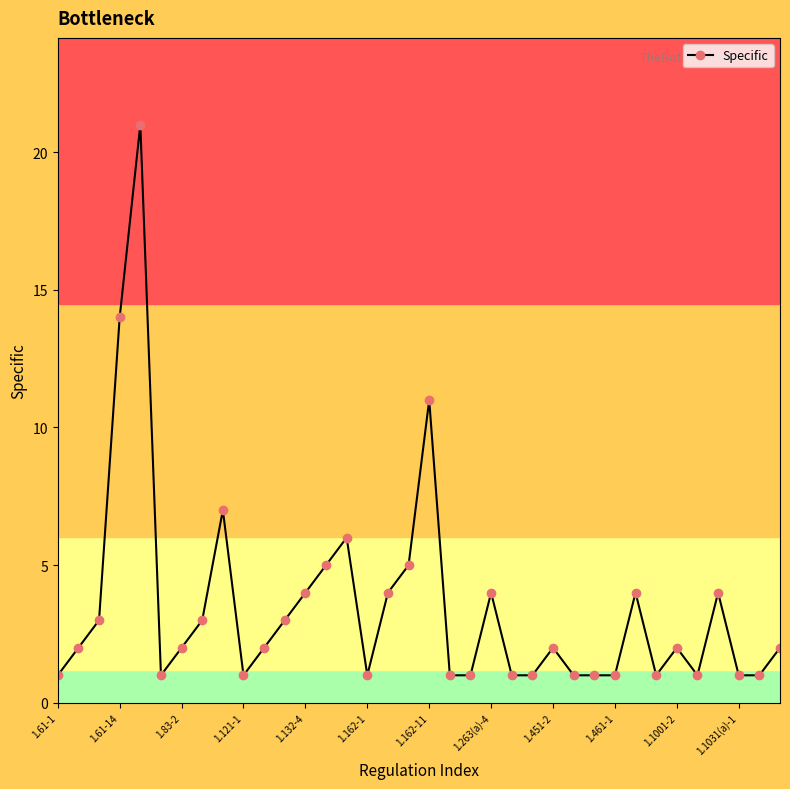

True or false: there are more than 2 points higher than both neighbors.

True